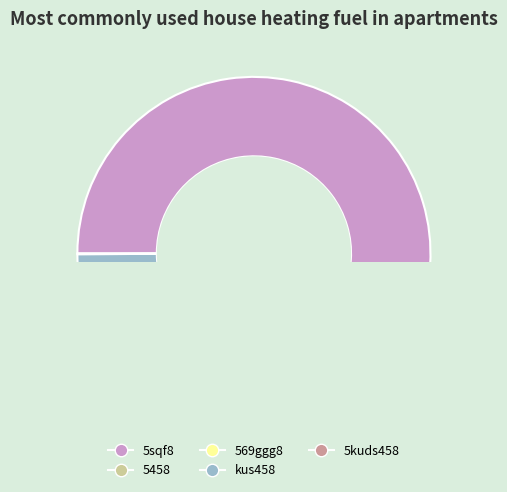

True or false: 5458 accounts for 1% of the total.

True